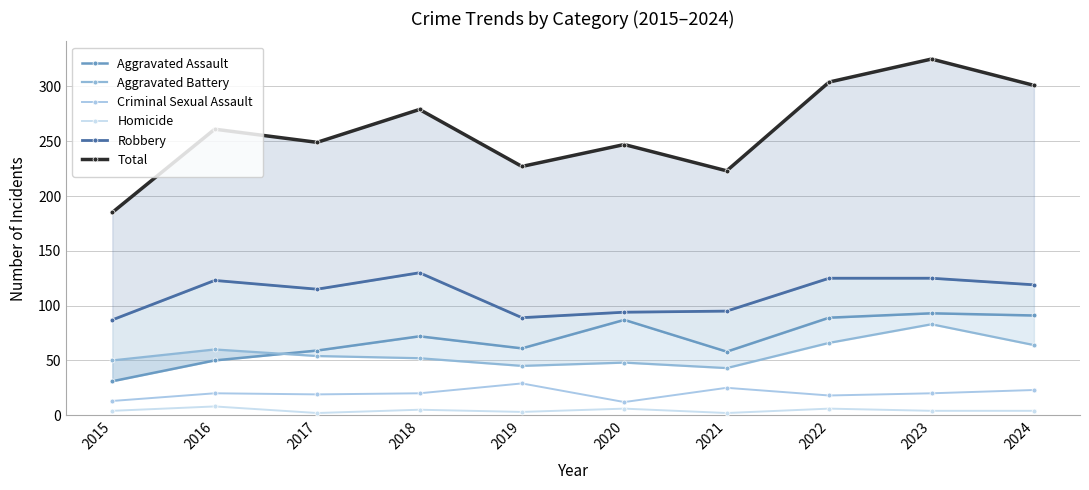

What is the sum of all Robbery values?

1102